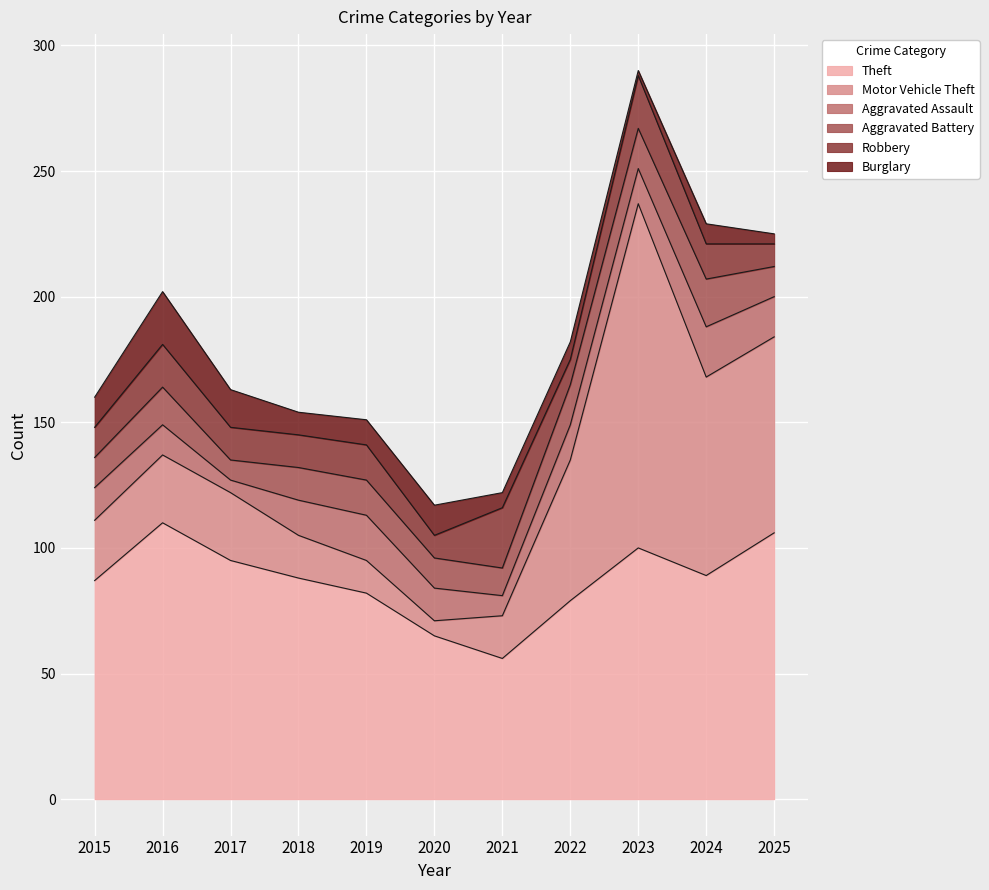

Reading left to right, transcribe all the data shown in this chart.

Theft: 2015=87	2016=110	2017=95	2018=88	2019=82	2020=65	2021=56	2022=79	2023=100	2024=89	2025=106
Motor Vehicle Theft: 2015=24	2016=27	2017=27	2018=17	2019=13	2020=6	2021=17	2022=56	2023=137	2024=79	2025=78
Aggravated Assault: 2015=13	2016=12	2017=5	2018=14	2019=18	2020=13	2021=8	2022=14	2023=14	2024=20	2025=16
Aggravated Battery: 2015=12	2016=15	2017=8	2018=13	2019=14	2020=12	2021=11	2022=16	2023=16	2024=19	2025=12
Robbery: 2015=12	2016=17	2017=13	2018=13	2019=14	2020=9	2021=24	2022=10	2023=21	2024=14	2025=9
Burglary: 2015=12	2016=21	2017=15	2018=9	2019=10	2020=12	2021=6	2022=7	2023=2	2024=8	2025=4